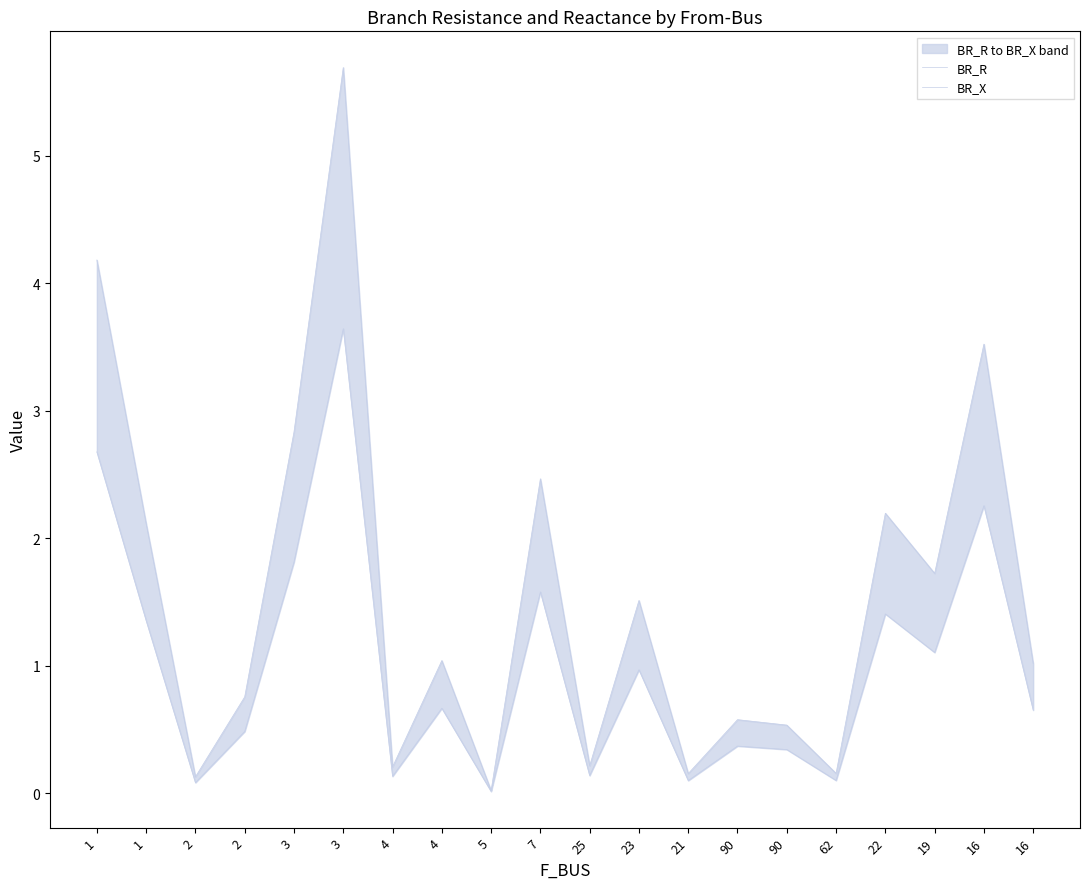

Rank the series by their average value, from highest to lowest.

BR_R, BR_X